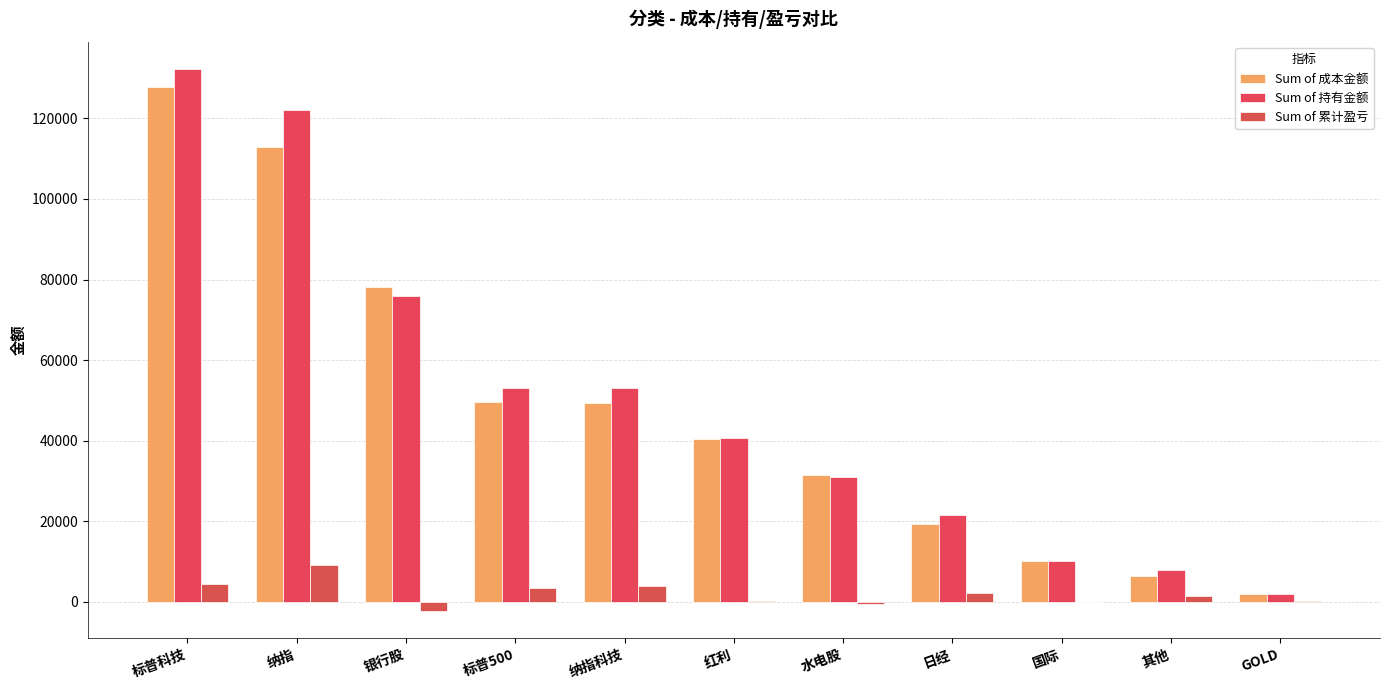

What is the total value across all series at 纳指?

244363.1